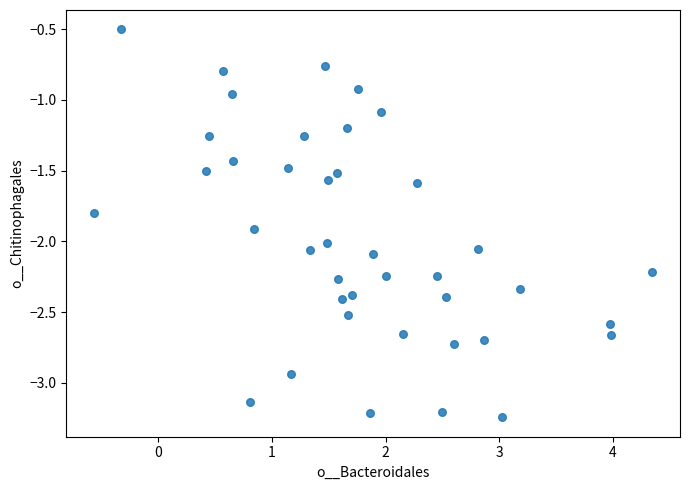

What is the range of Y values (max minus min)?

2.7